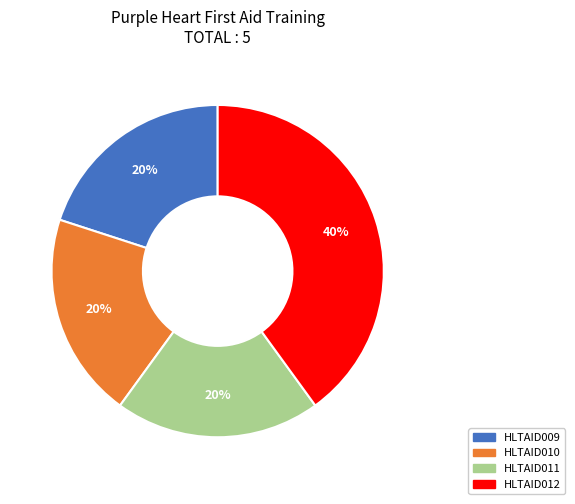

To the nearest percent, what is the combined percentage of HLTAID011 and HLTAID009?

40%